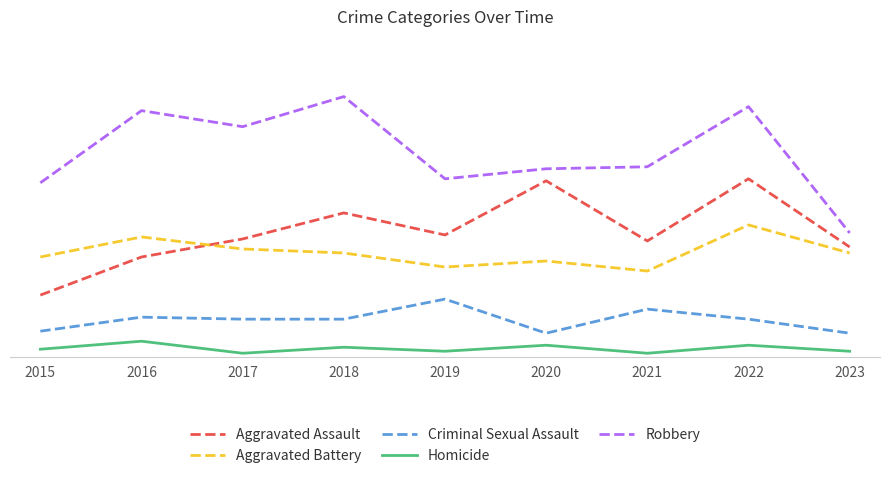

Where is Criminal Sexual Assault nearest to the value 20?

2016